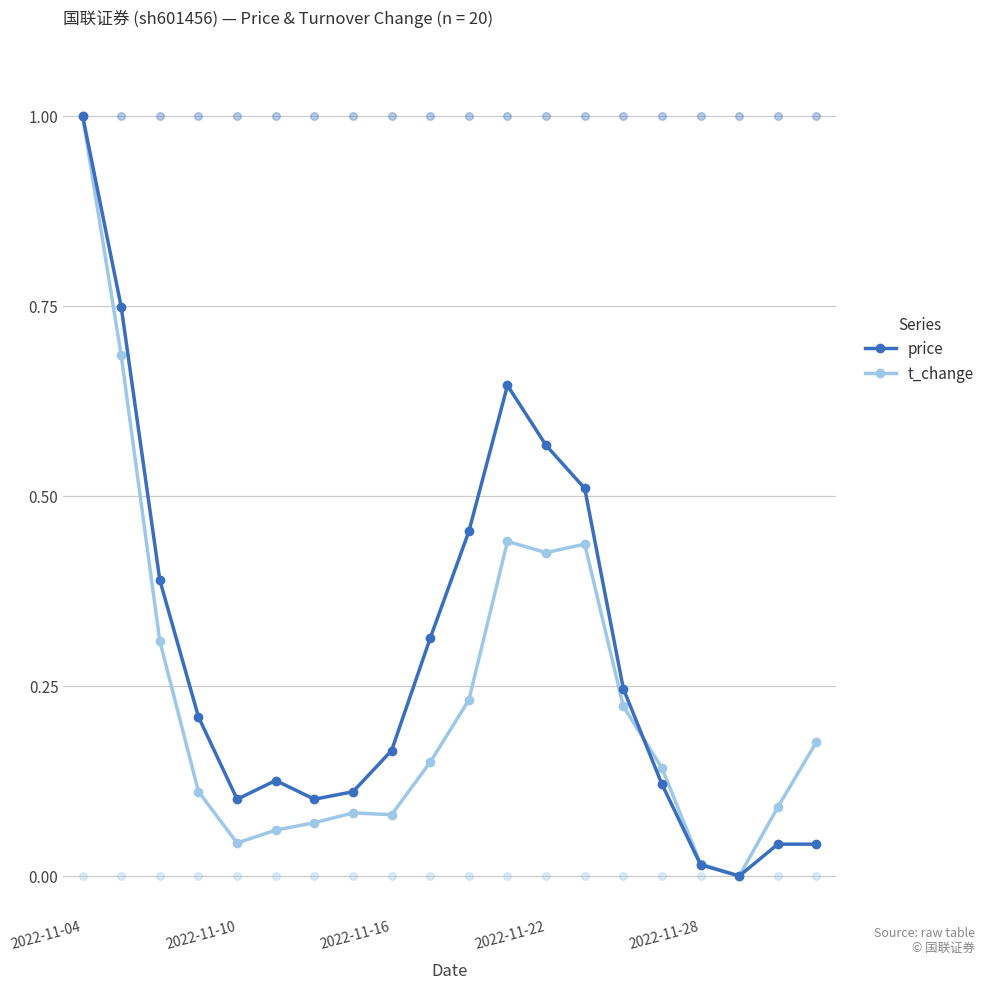

Which series has the largest total across all categories?

price